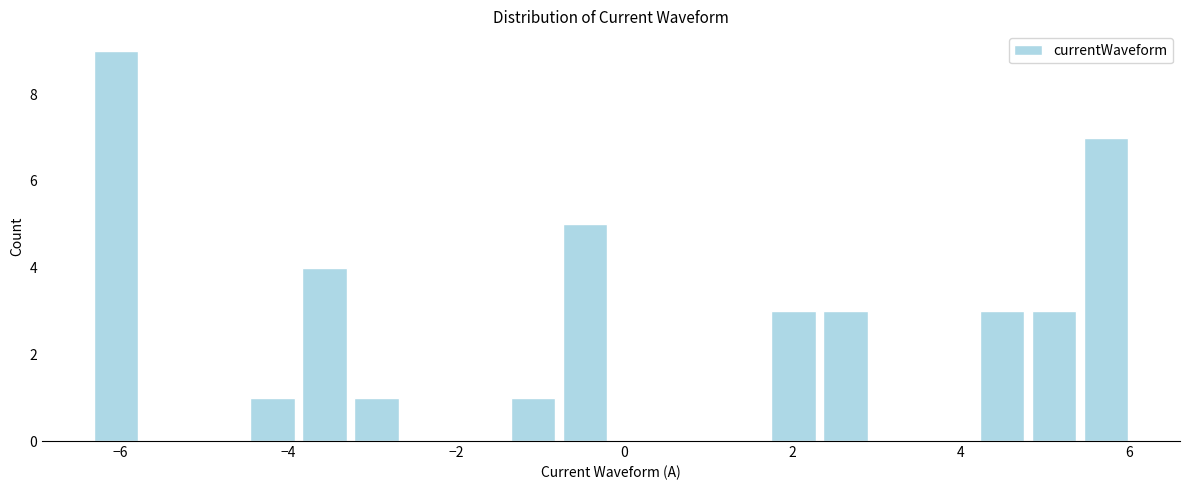

Read against the x-axis, roughly where is the centre of the tallest bar?

-6.0